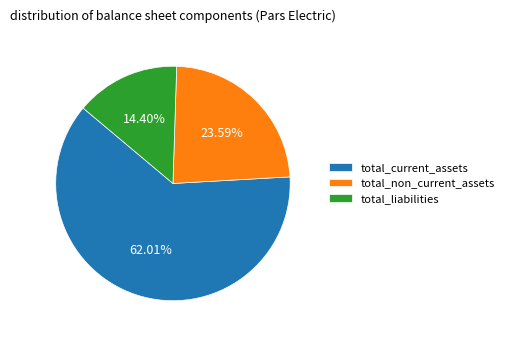

What is the ratio of the value at total_liabilities to the value at total_current_assets?

0.2